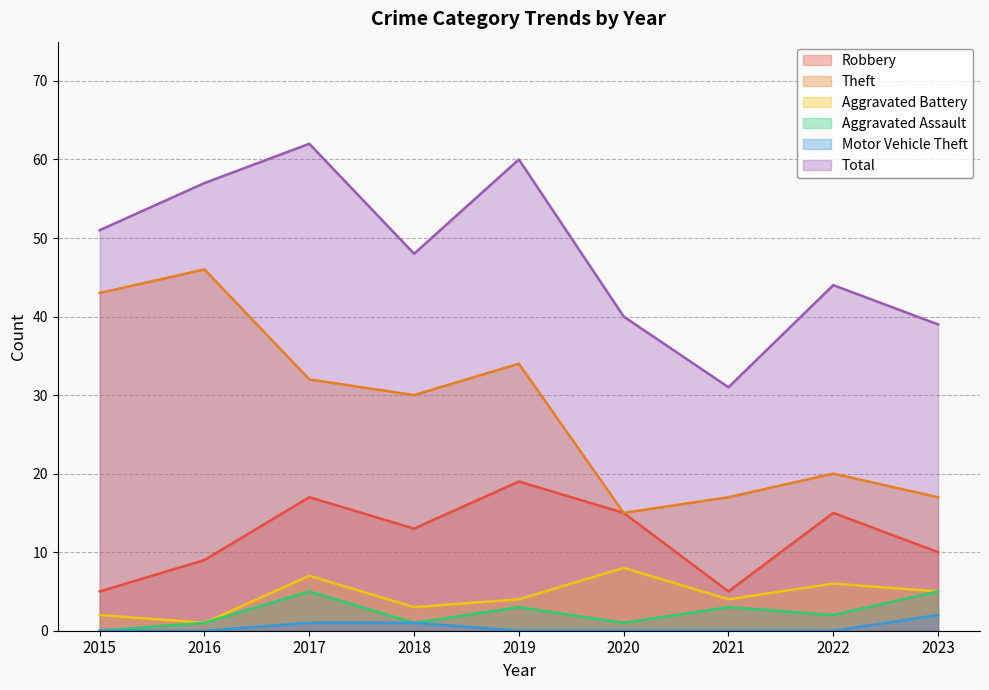

How many data points in Aggravated Battery are above 4?

4